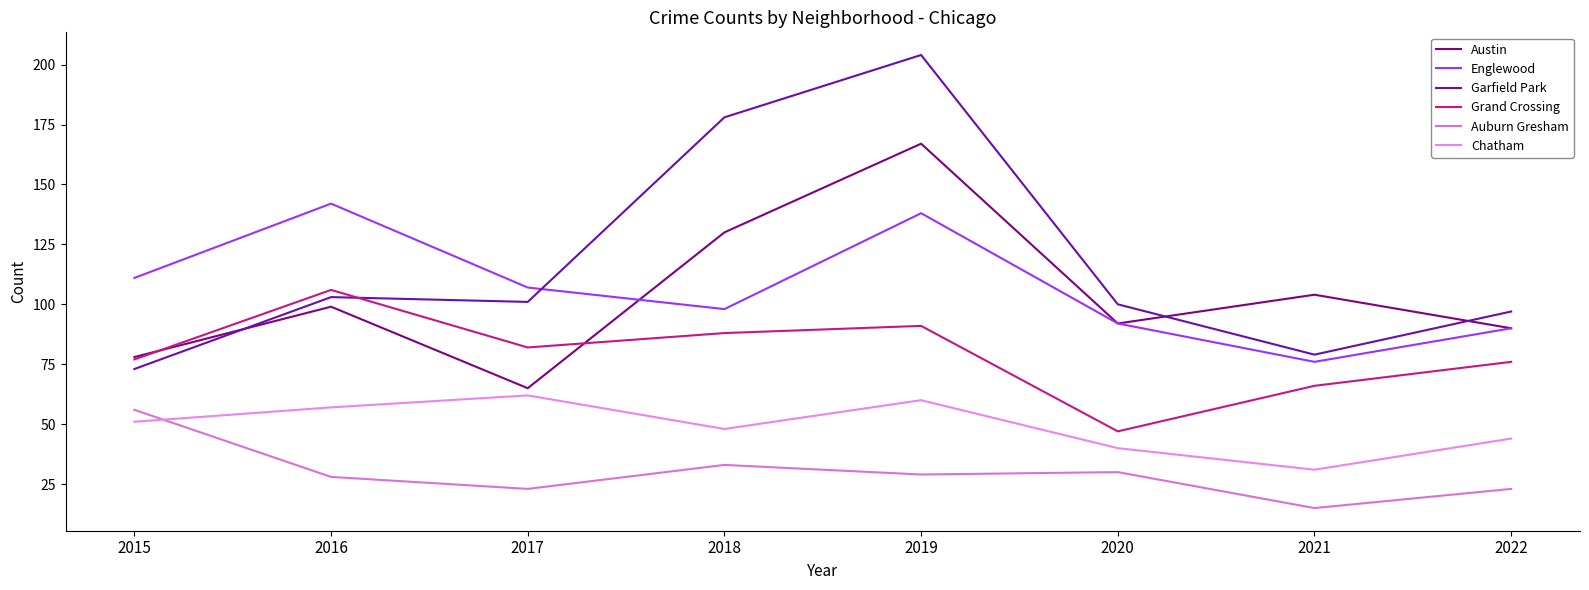

Rank the categories by Chatham value from highest to lowest.

2017, 2019, 2016, 2015, 2018, 2022, 2020, 2021